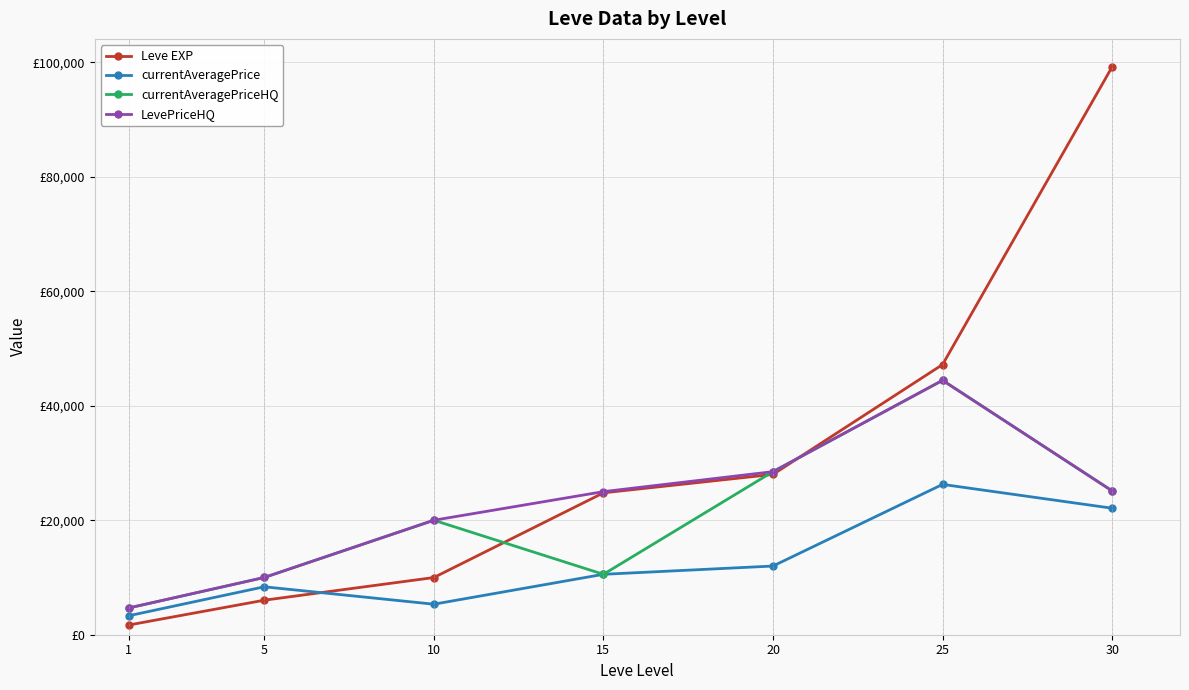

What is the difference between the maximum and minimum values in the LevePriceHQ series?

39778.0